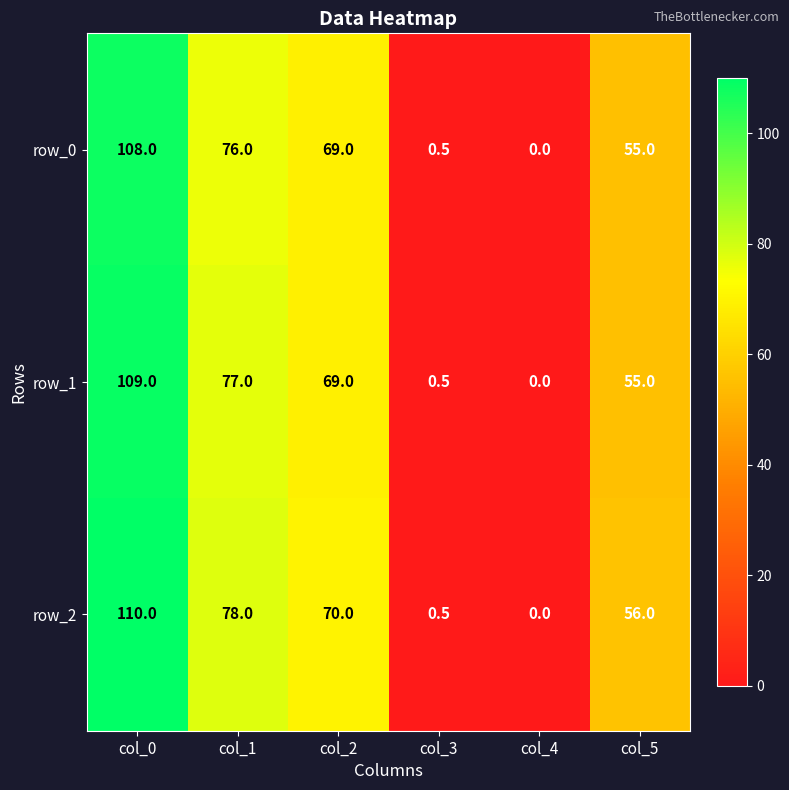

What is the sum of all row_1 values?

310.5